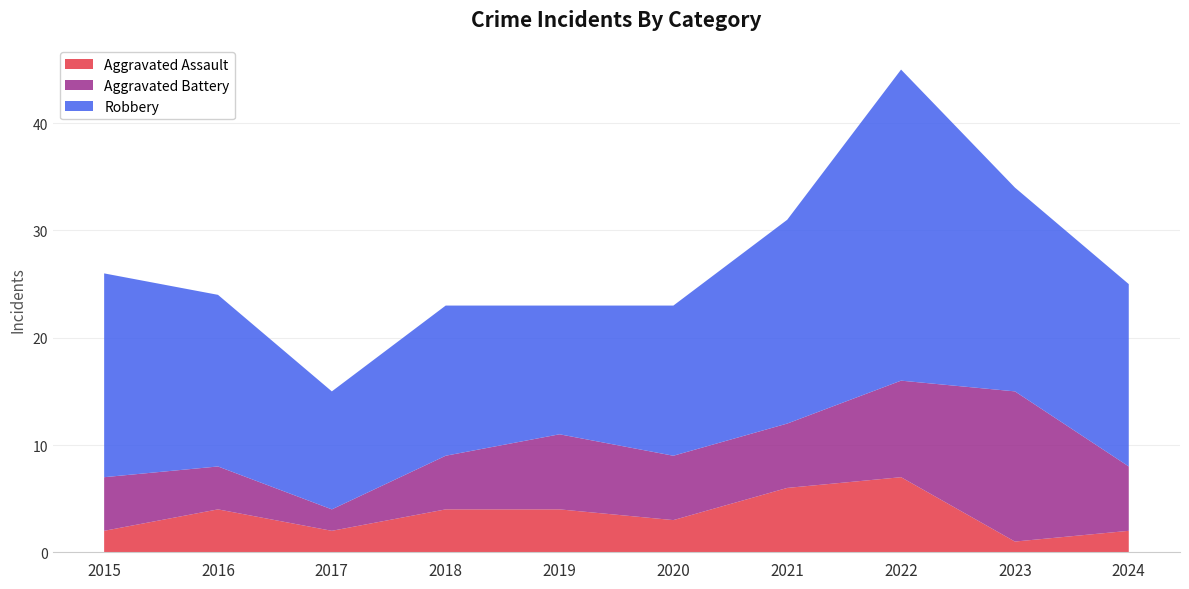

Reading left to right, what are all the values shown in this chart?

Aggravated Assault: 2015=2	2016=4	2017=2	2018=4	2019=4	2020=3	2021=6	2022=7	2023=1	2024=2
Aggravated Battery: 2015=5	2016=4	2017=2	2018=5	2019=7	2020=6	2021=6	2022=9	2023=14	2024=6
Robbery: 2015=19	2016=16	2017=11	2018=14	2019=12	2020=14	2021=19	2022=29	2023=19	2024=17